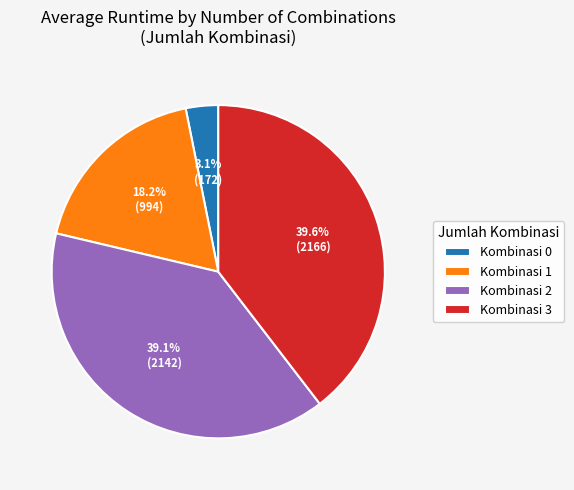

Which has a higher value, Kombinasi 0 or Kombinasi 1?

Kombinasi 1